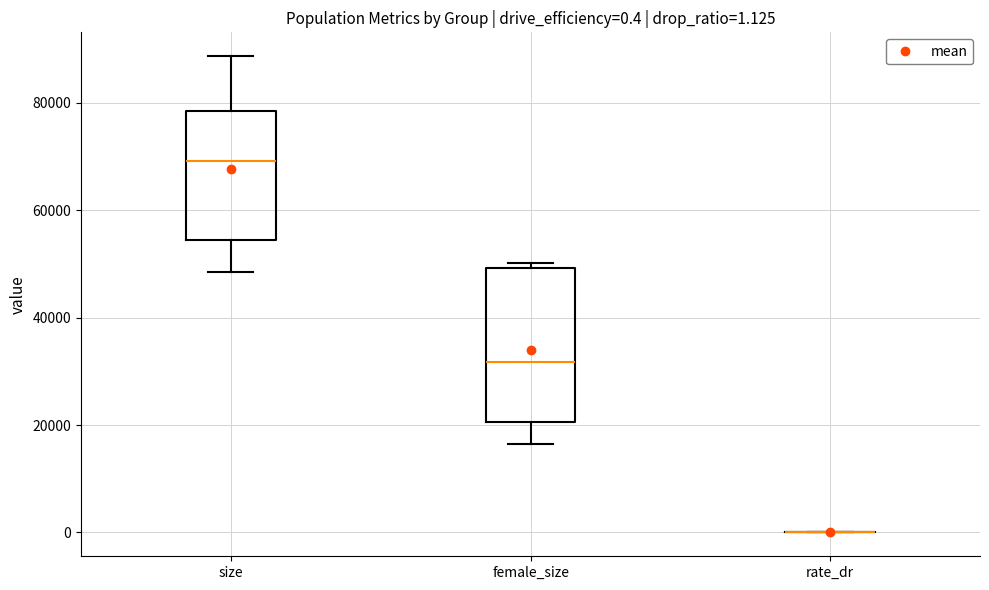

Which box is the tallest, from its lower edge to its upper edge?

female_size